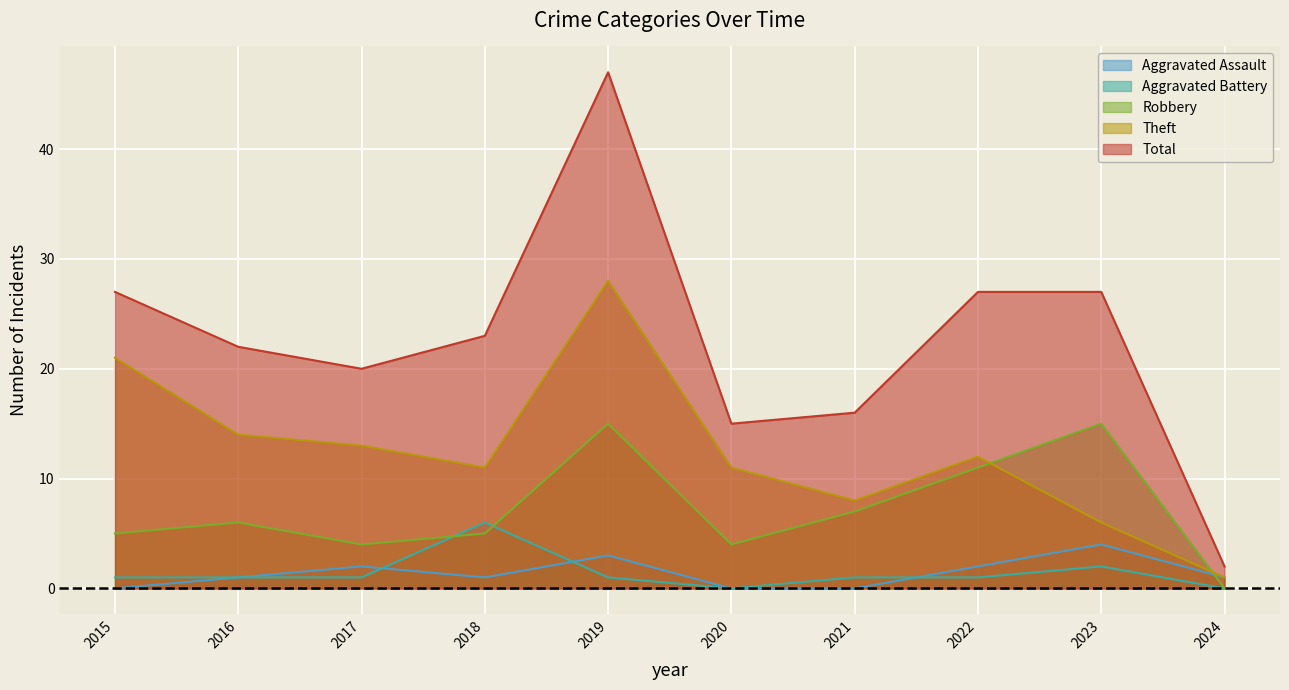

What is the value of the Aggravated Battery point at the 2nd from the left?

1